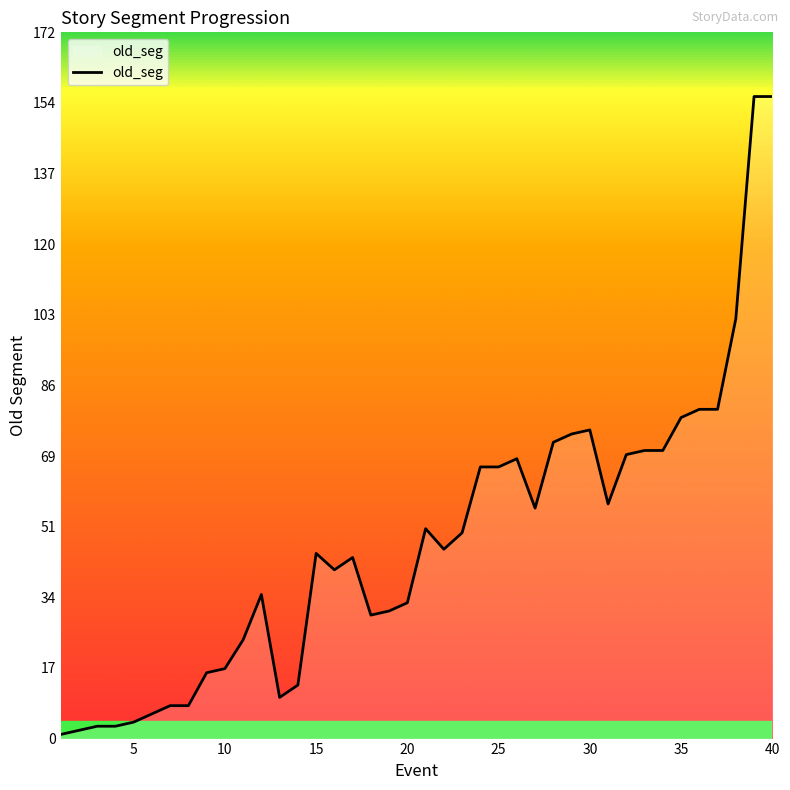

Reading left to right, list all the values displayed in this chart.

1	2	3	3	4	6	8	8	16	17	24	35	10	13	45	41	44	30	31	33	51	46	50	66	66	68	56	72	74	75	57	69	70	70	78	80	80	102	156	156